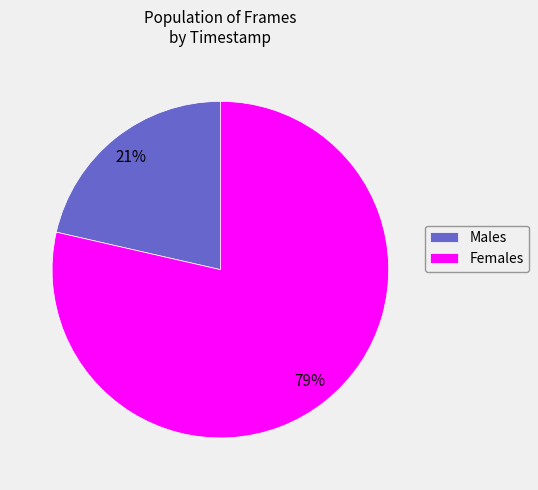

Between Males and Females, which is larger?

Females